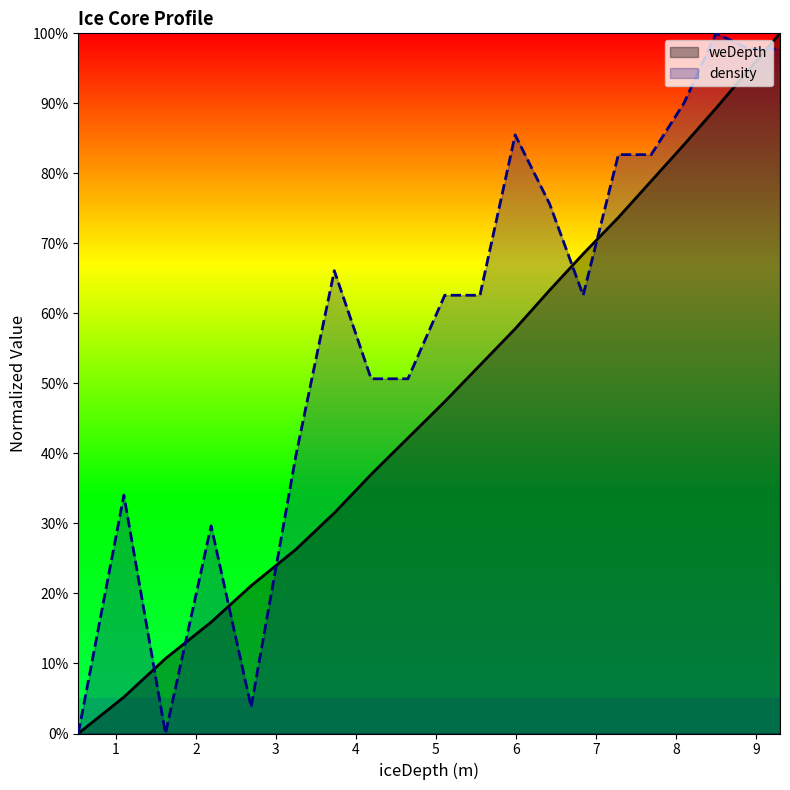

How many lines are shown in the chart?

2